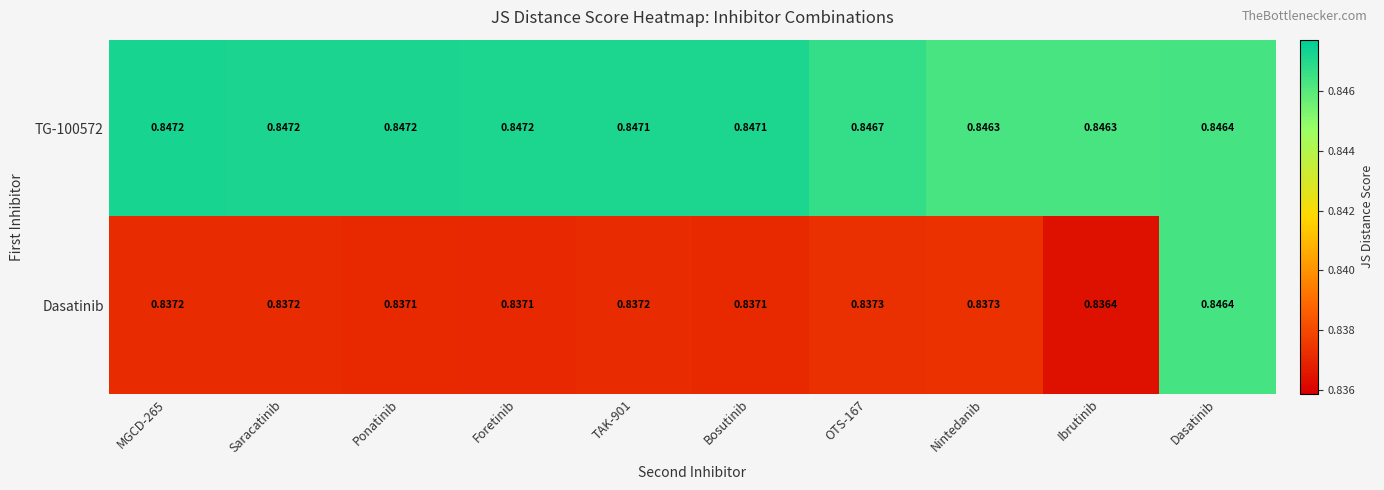

How many data points does each series have?

10